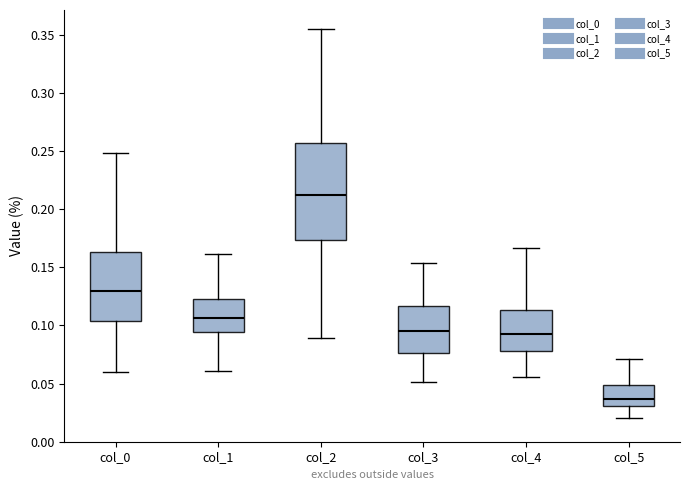

Which box has the lowest median line?

col_5